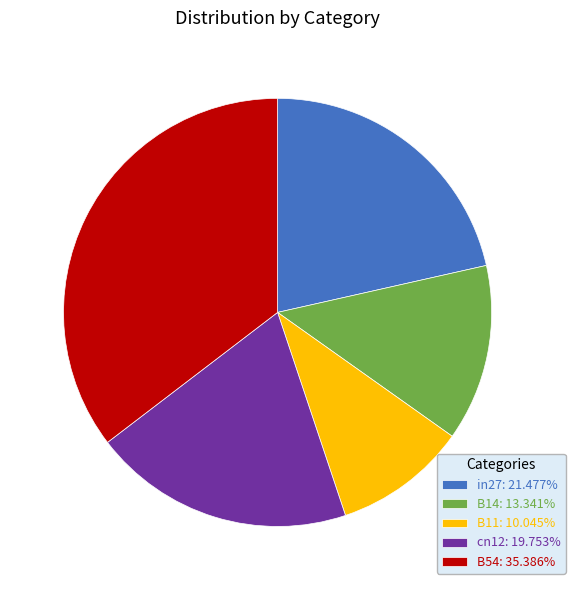

Between B14 and in27, which is larger?

in27